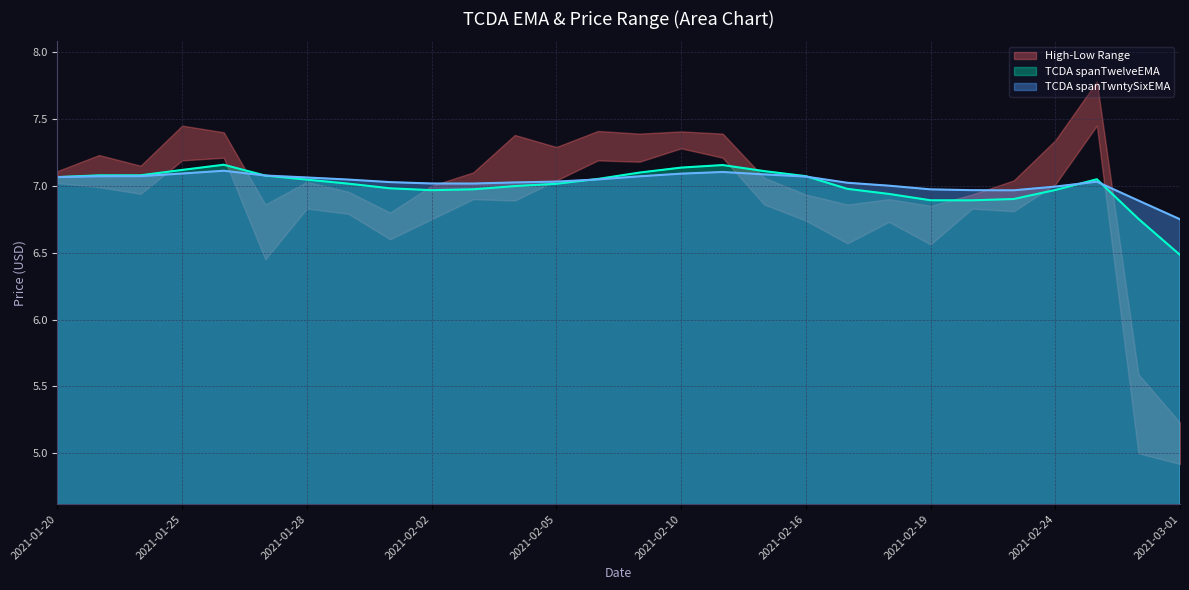

What is the difference between the second highest and second lowest values in the TCDA spanTwelveEMA series?

0.4